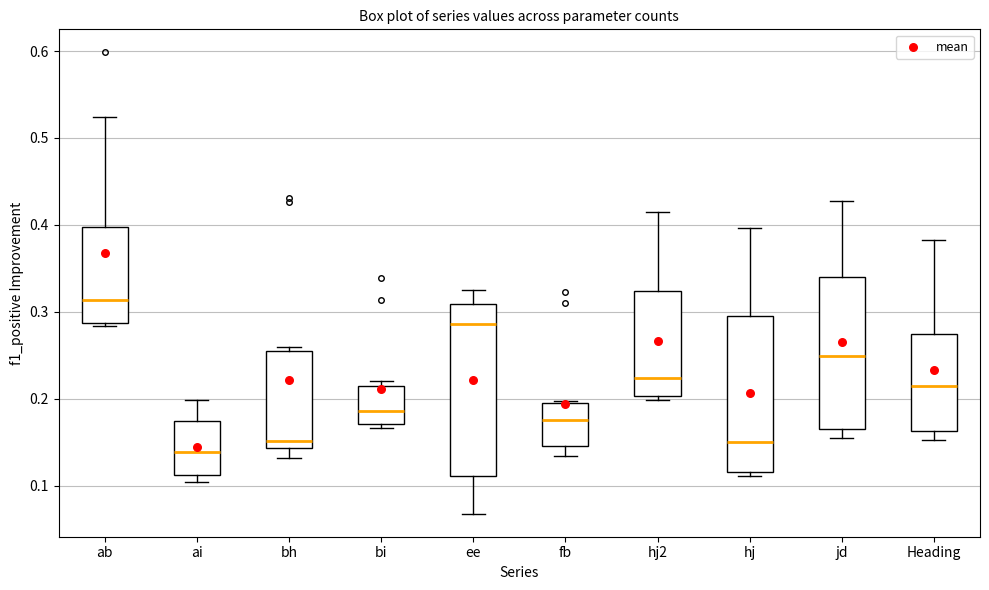

Comparing the boxes themselves (not the whiskers), which one is the tallest?

ee